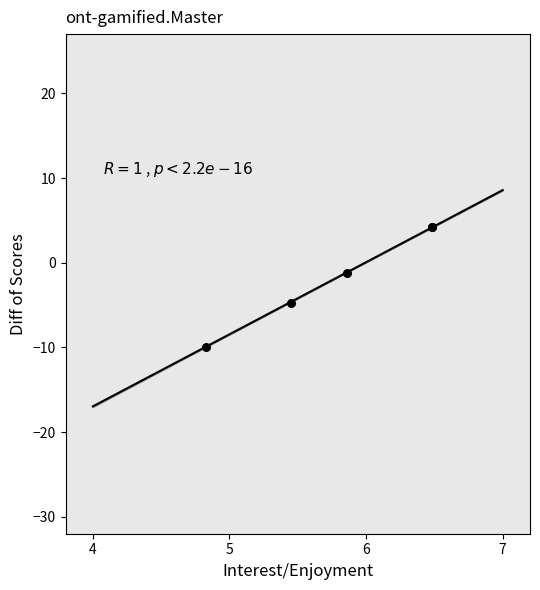

What Y value in the scatter plot is closest to -2?

-1.2